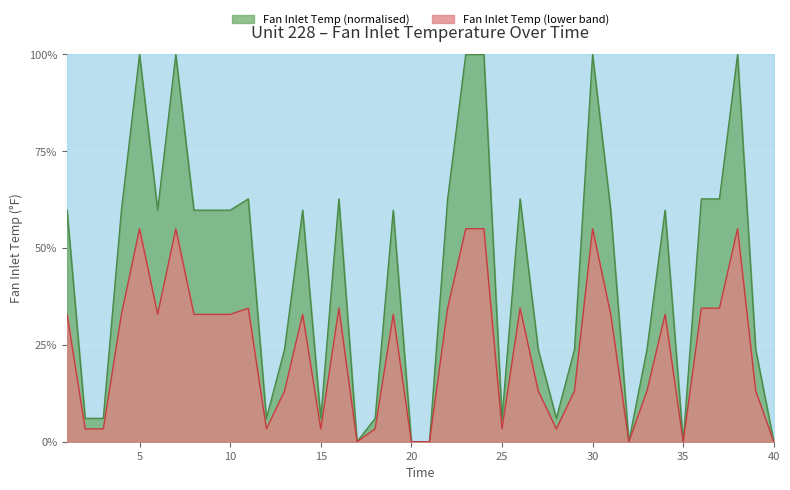

What is the value of the 29th point from the left?

23.8